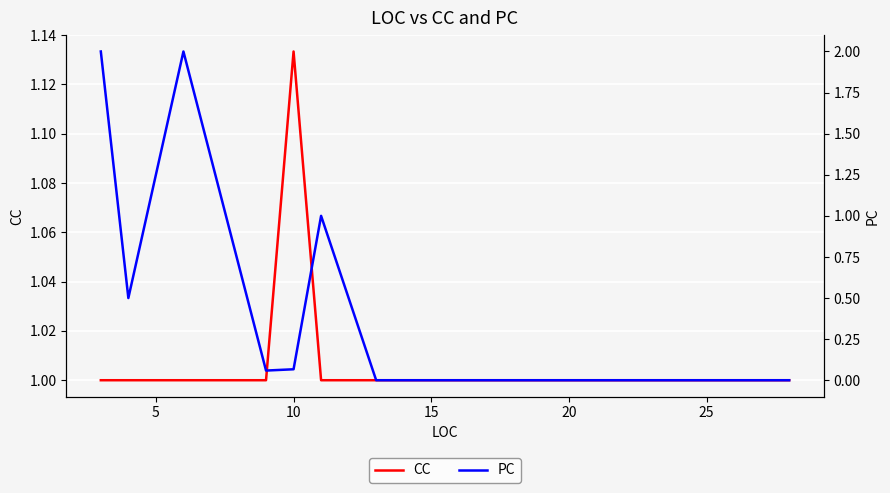

How many interior local valleys does the PC series have?

2